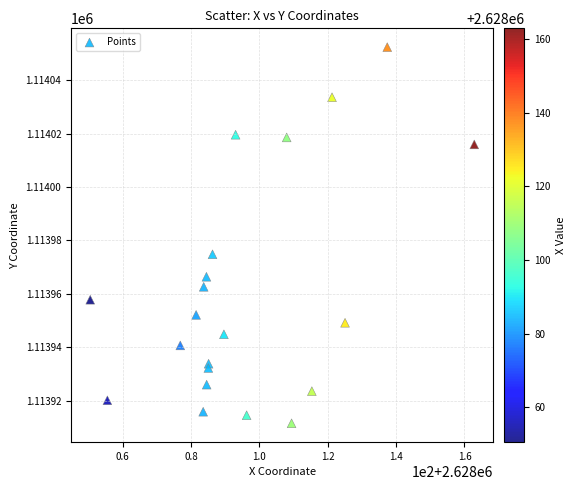

What Y value in the scatter plot is closest to 1113981?

1113974.8